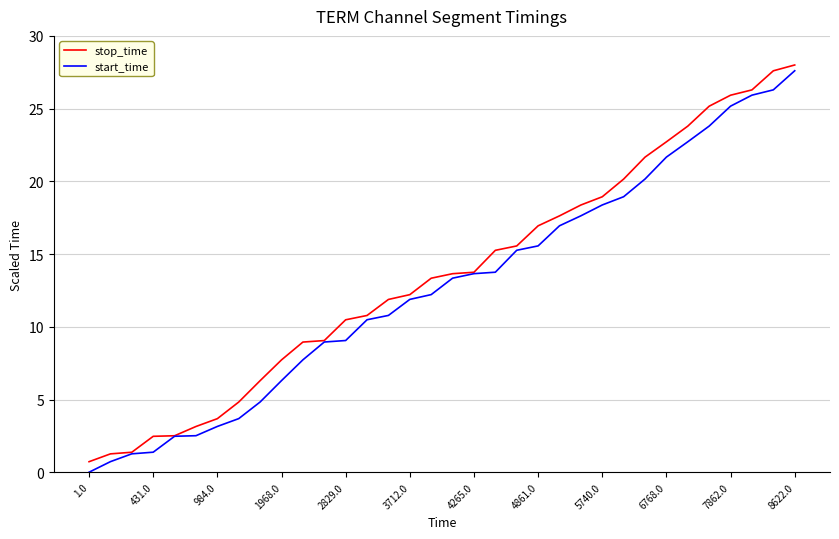

What is the maximum value shown in the chart?

28.0